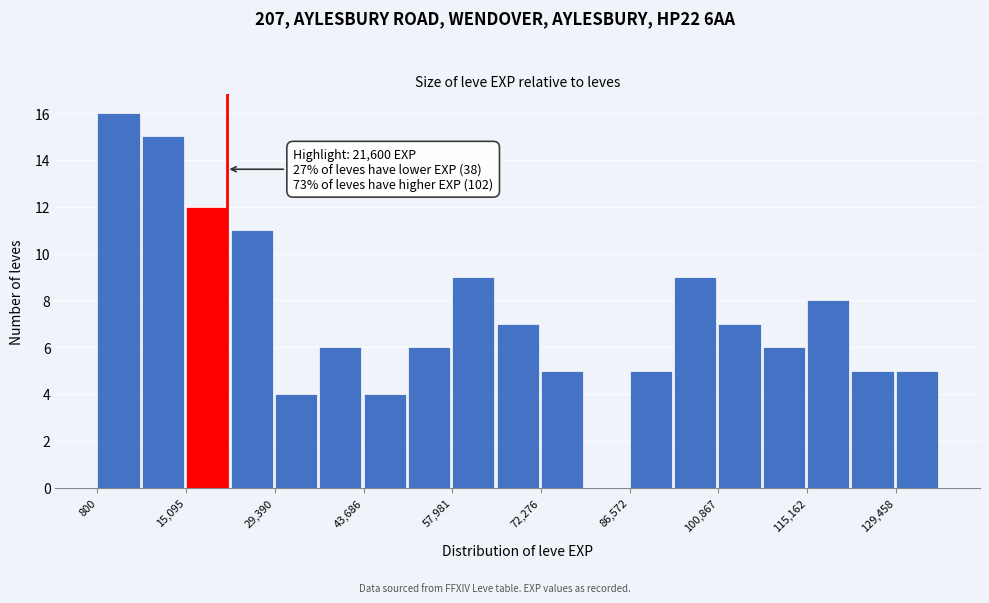

Around what value on the x-axis is the tallest bar? Give the approximate position of its centre, as read against the axis.

4000